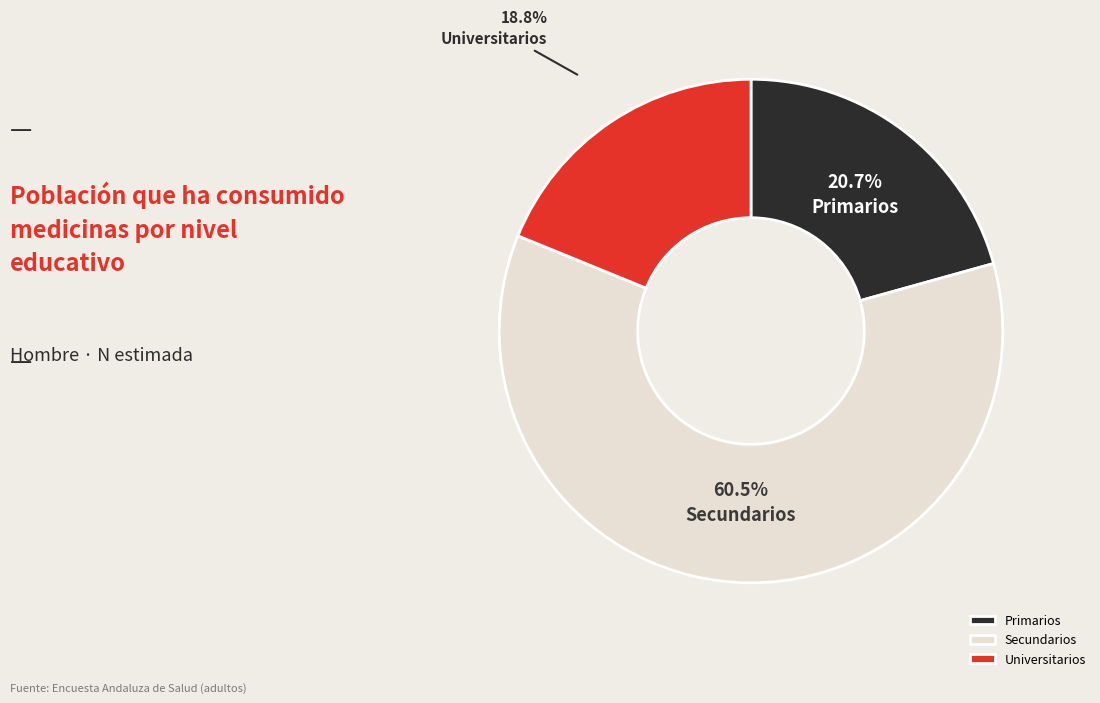

How many slices are in this pie chart?

3